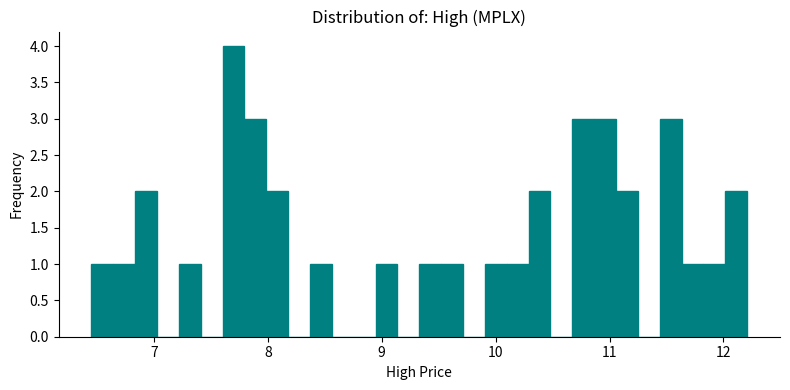

Read against the x-axis, roughly where is the centre of the tallest bar?

7.7